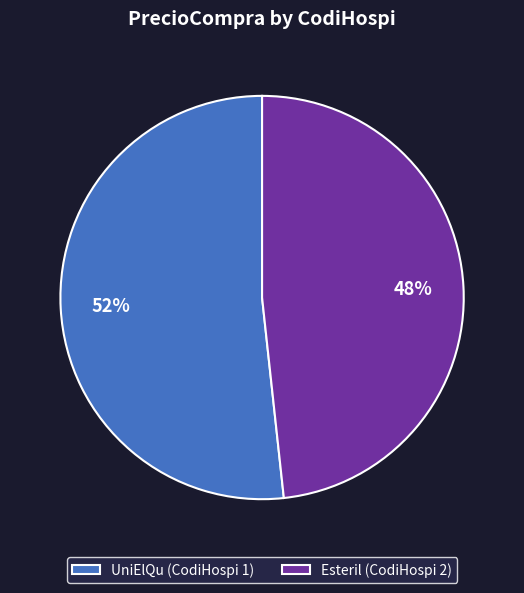

What percentage is the Esteril (CodiHospi 2) slice, to the nearest percent?

48%